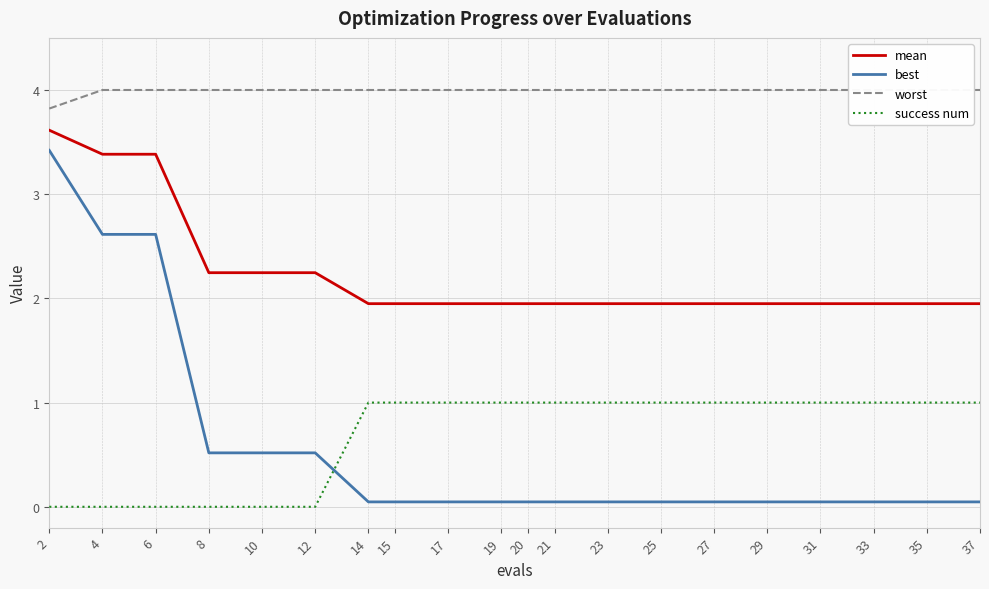

Is the value of mean at 8 greater than the value of best at 4?

No